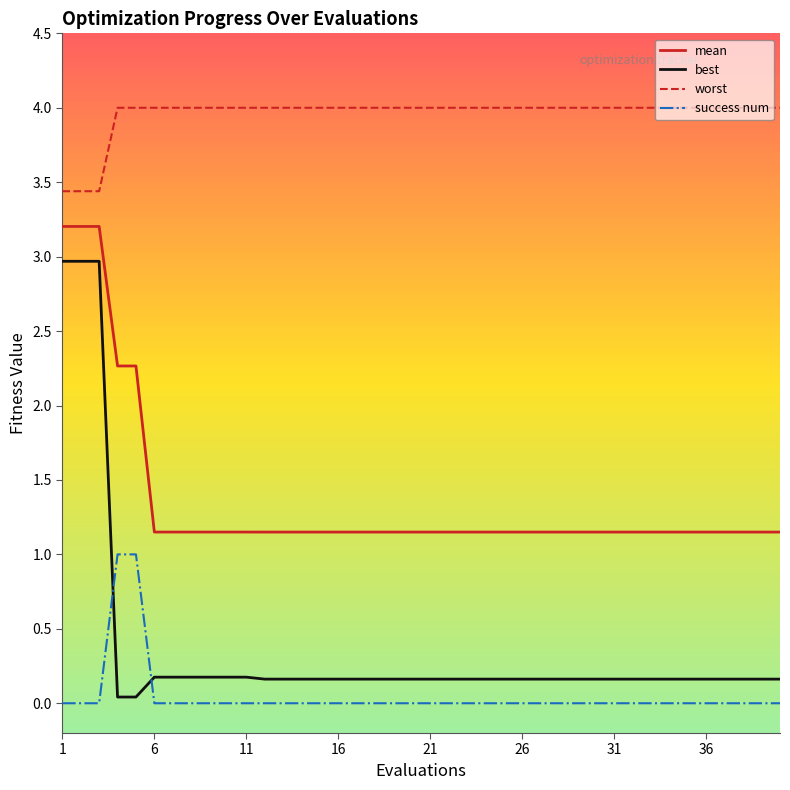

Rank the series by their maximum value, from lowest to highest.

success num, best, mean, worst